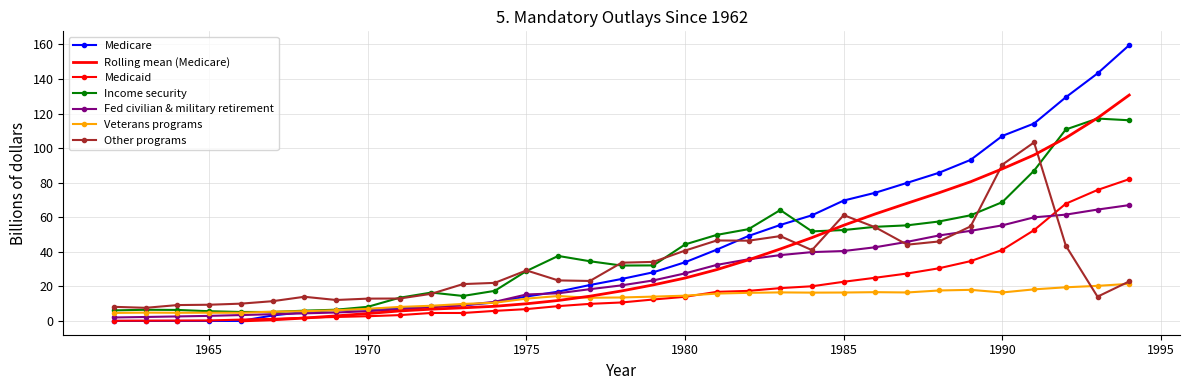

After their last crossing, which series has the higher values: Medicaid or Other programs?

Medicaid